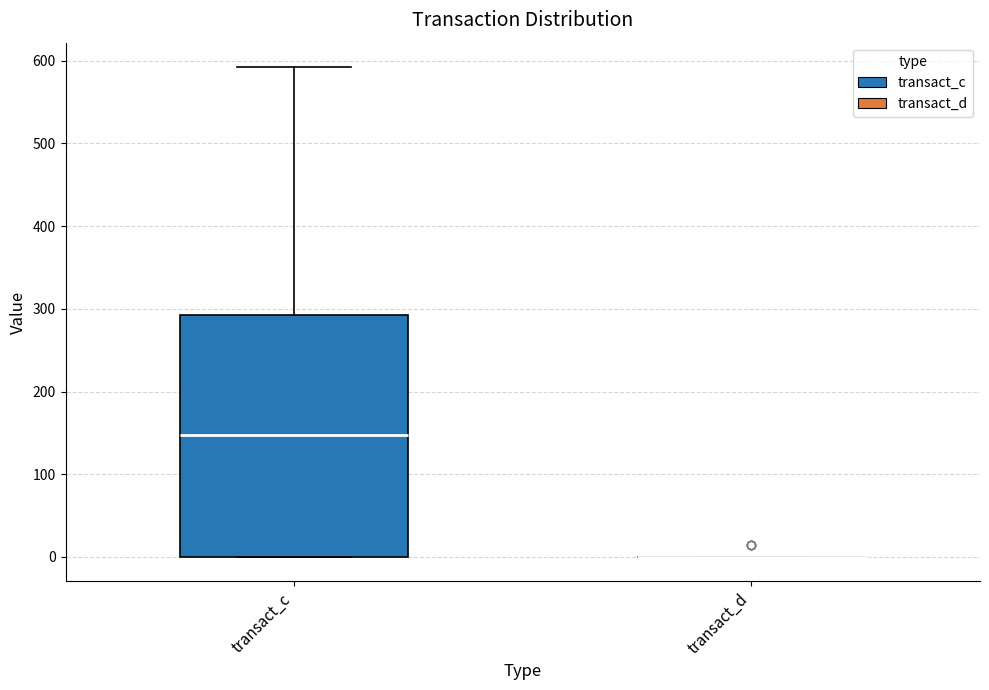

Reading left to right, read every box against the y-axis: the position of its median line, the range the box covers, and the ends of its whiskers. The values are not printed on the chart, so give them approximately, as read against the axis.

transact_c: median 150, box 0 to 290, whiskers 0 to 590
transact_d: box collapsed to a line at 0, whiskers 0 to 0